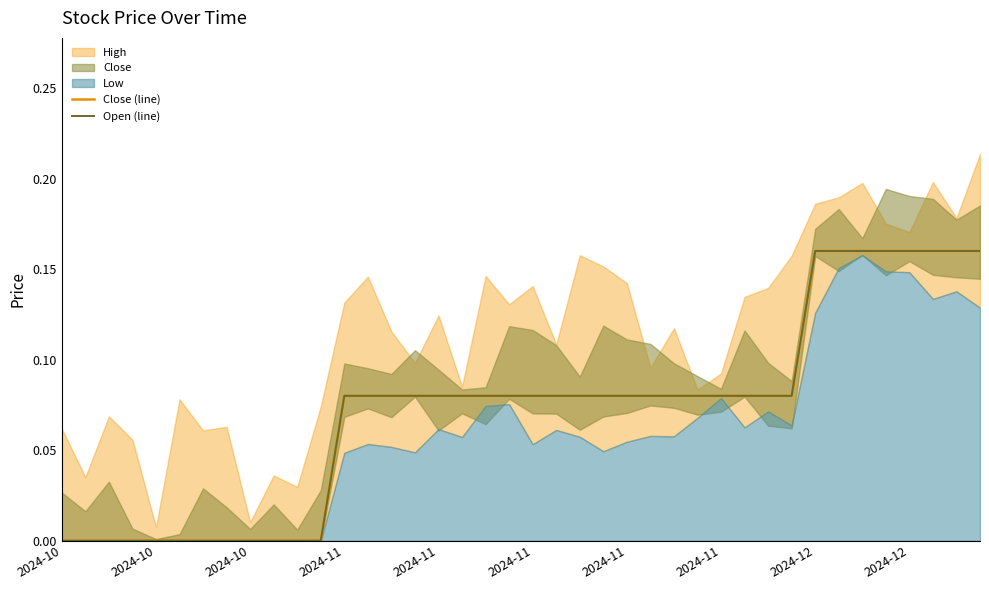

True or false: Open (line) has more than 1 points higher than both neighbors.

False